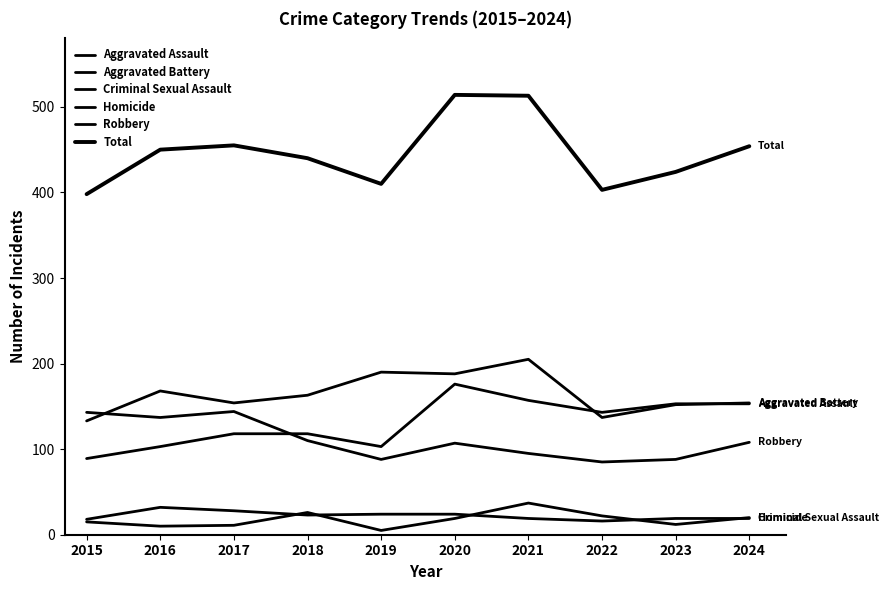

At 2019, list the series in order from largest to smallest.

Total, Aggravated Battery, Aggravated Assault, Robbery, Criminal Sexual Assault, Homicide